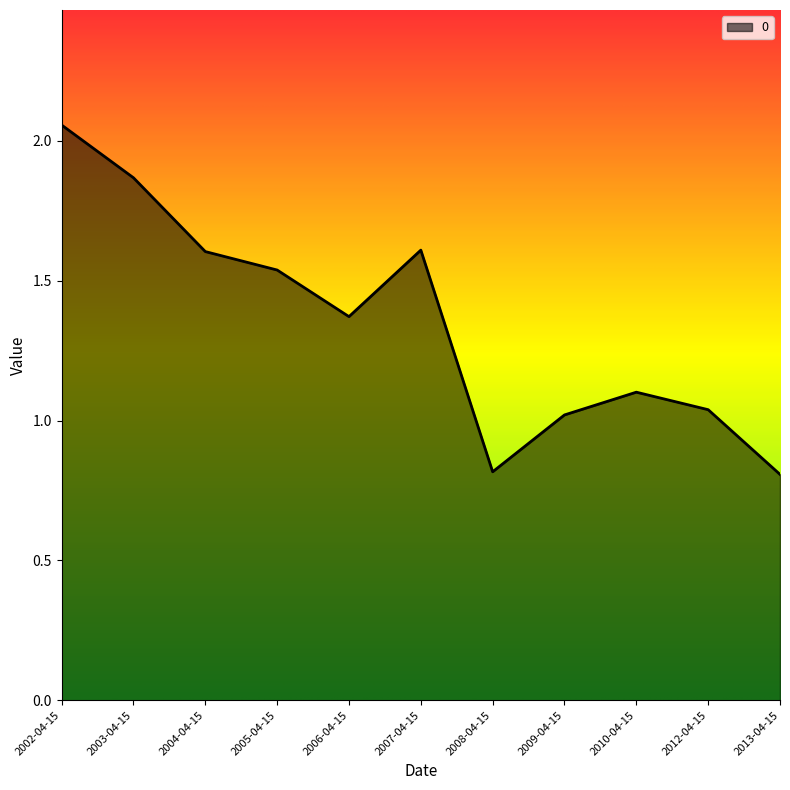

What is the change in value from 2009-04-15 to 2010-04-15?

+0.1